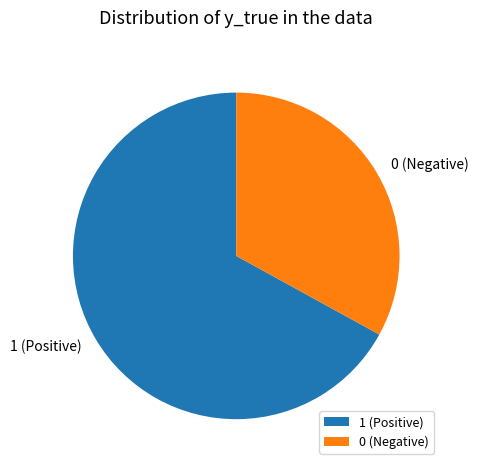

Is the sum of 0 (Negative) and 1 (Positive) greater than half?

Yes